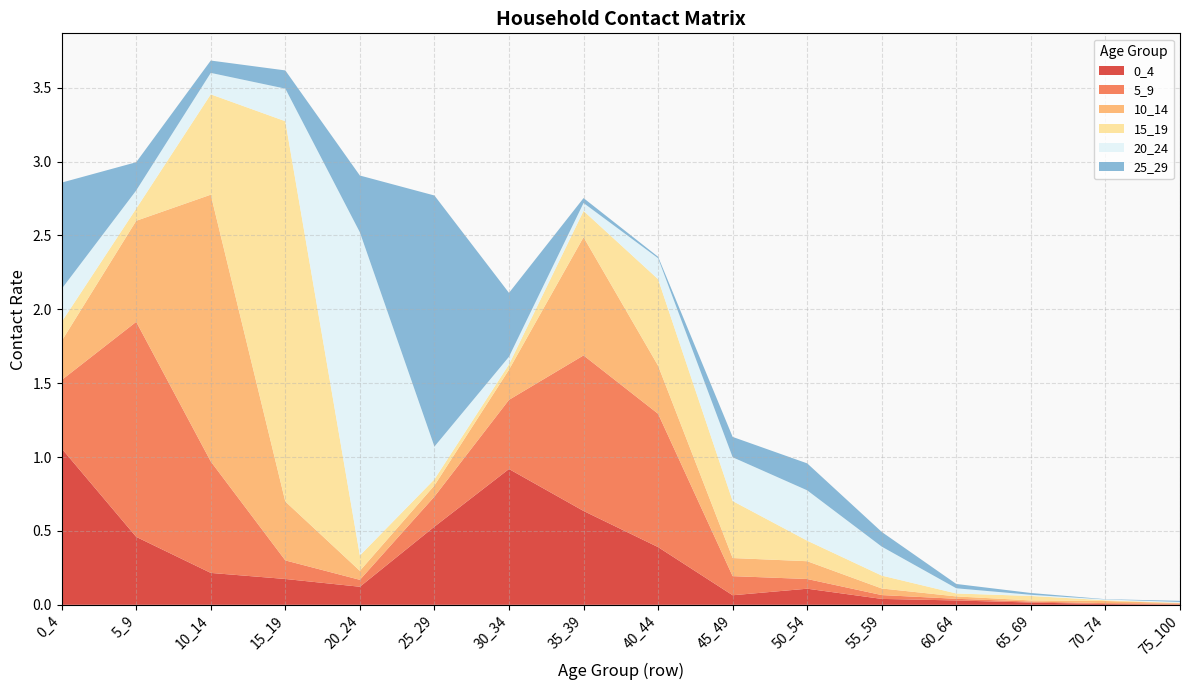

Reading left to right, transcribe all the data shown in this chart.

0_4: 1.1	0.5	0.2	0.2	0.1	0.5	0.9	0.6	0.4	0.1	0.1	0.0	0.0	0.0	0.0	0.0
5_9: 0.5	1.5	0.8	0.1	0.0	0.2	0.5	1.1	0.9	0.1	0.1	0.0	0.0	0.0	0.0	0.0
10_14: 0.3	0.7	1.8	0.4	0.1	0.1	0.2	0.8	0.3	0.1	0.1	0.0	0.0	0.0	0.0	0.0
15_19: 0.1	0.1	0.7	2.6	0.1	0.0	0.0	0.2	0.6	0.4	0.1	0.1	0.0	0.0	0.0	0.0
20_24: 0.2	0.1	0.1	0.2	2.2	0.2	0.1	0.1	0.1	0.3	0.3	0.2	0.0	0.0	0.0	0.0
25_29: 0.7	0.2	0.1	0.1	0.4	1.7	0.4	0.0	0.0	0.1	0.2	0.1	0.0	0.0	0.0	0.0